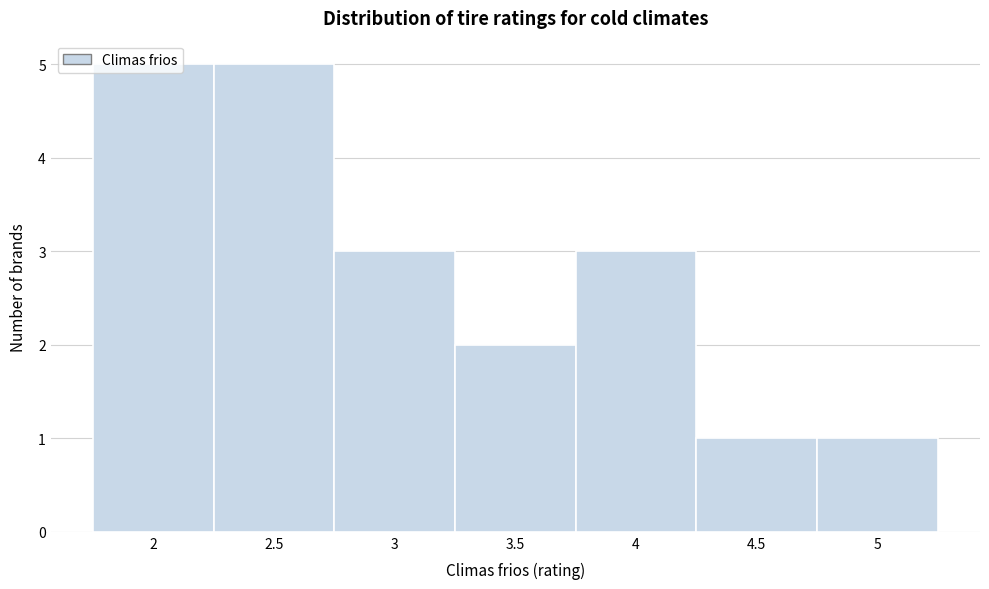

How tall is the bar that spans 4.25 to 4.75 on the x-axis? The values are not printed on the chart, so give them approximately, as read against the axis.

1